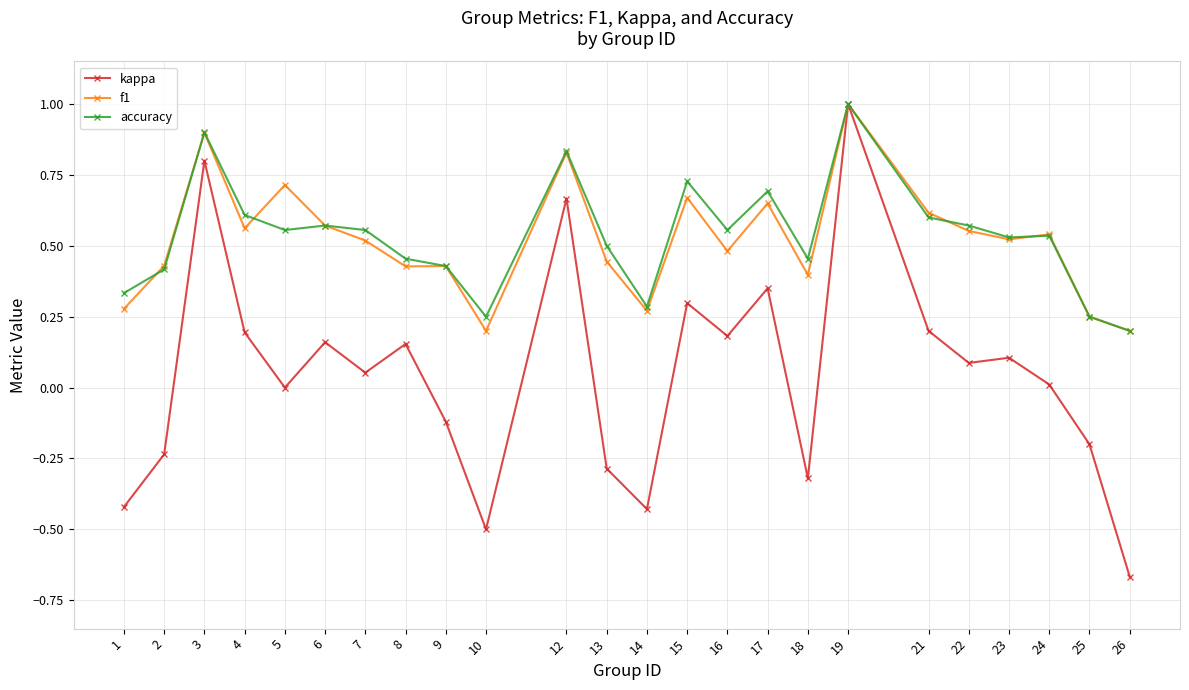

Is it true that f1 equals 0.4 at 8?

True